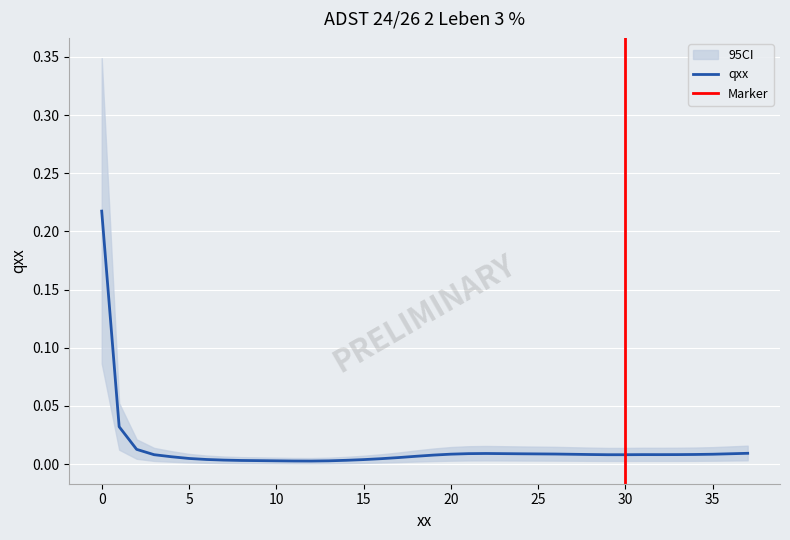

How many data points does each series have?

38